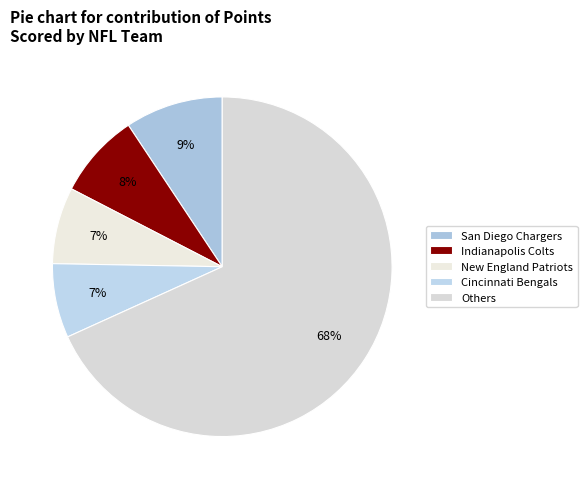

How many slices are in this pie chart?

5